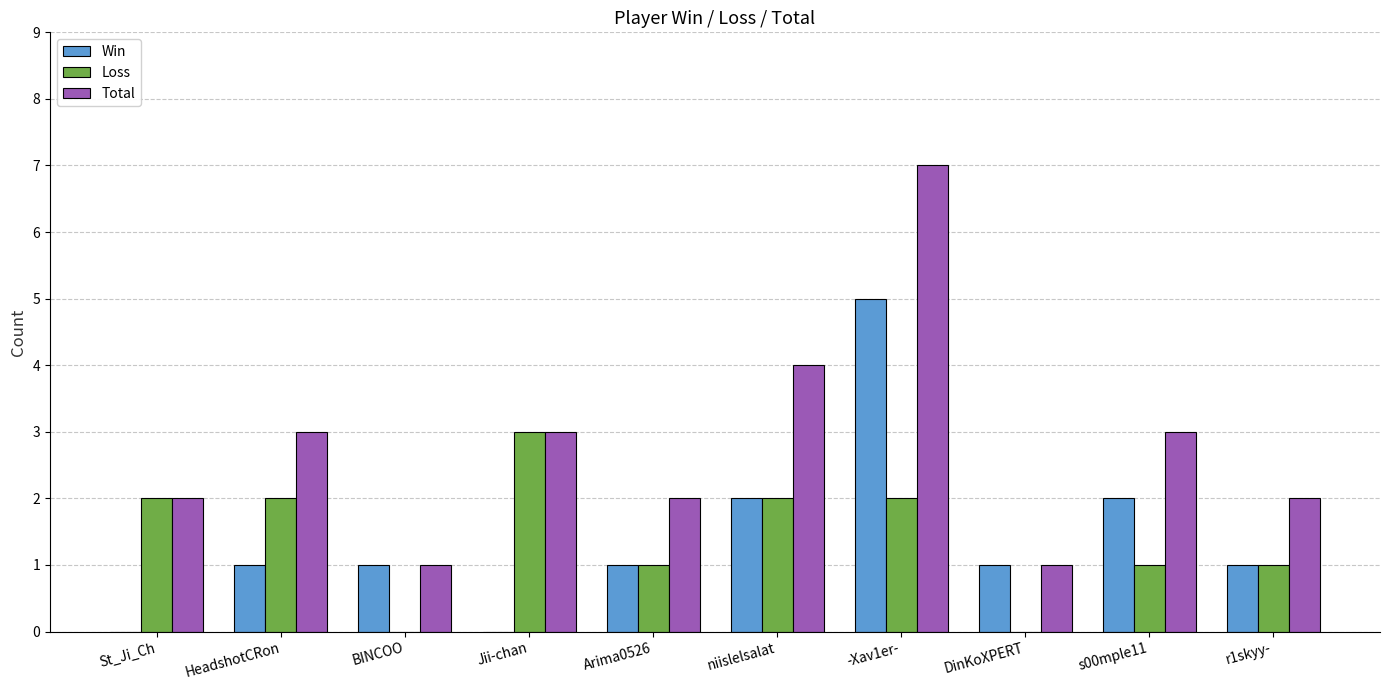

What is the greatest value displayed?

7